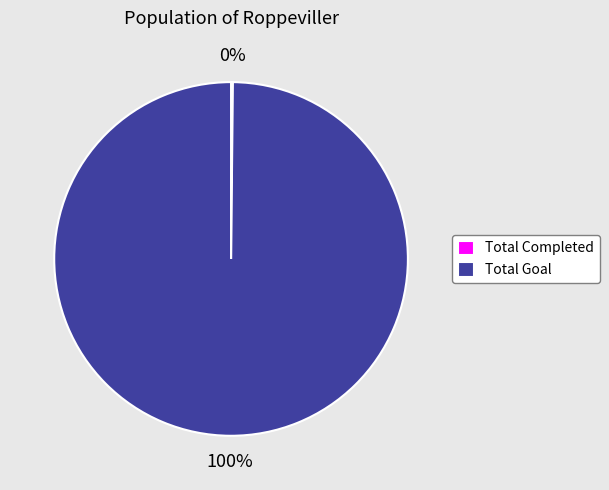

Which category accounts for the majority?

Total Goal